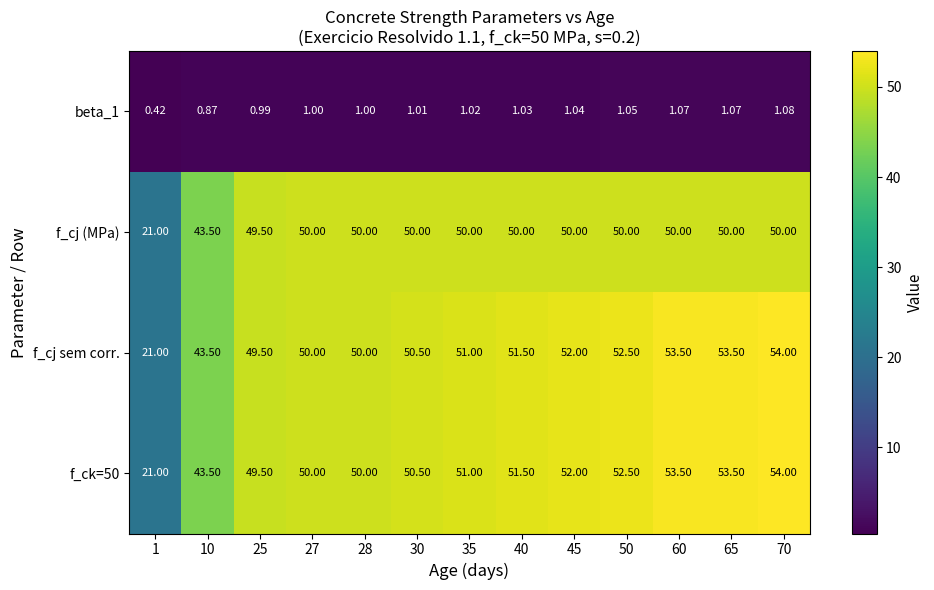

Is the value of f_cj sem corr. at 1 greater than the value of beta_1 at 27?

Yes